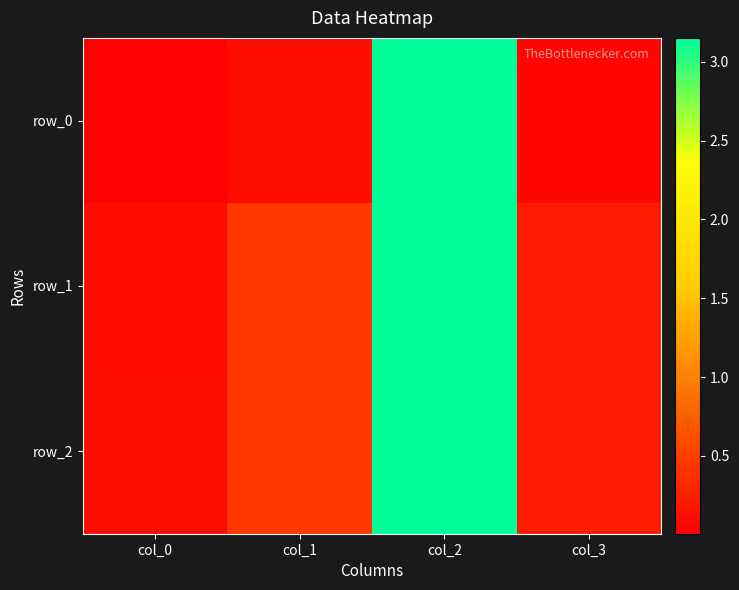

How many data points does each series have?

4